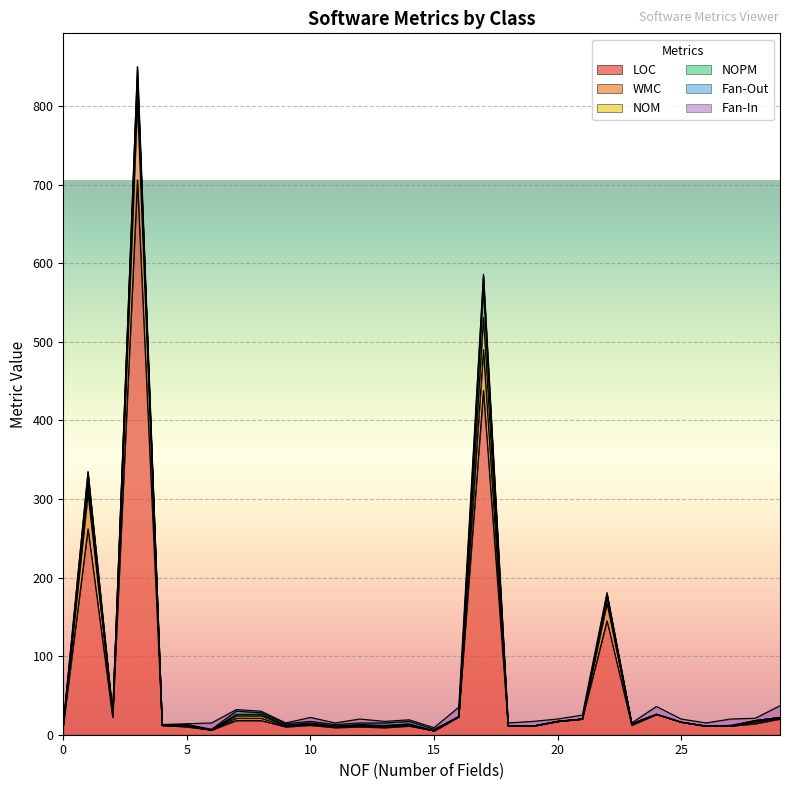

True or false: WMC and LOC cross at least once.

False